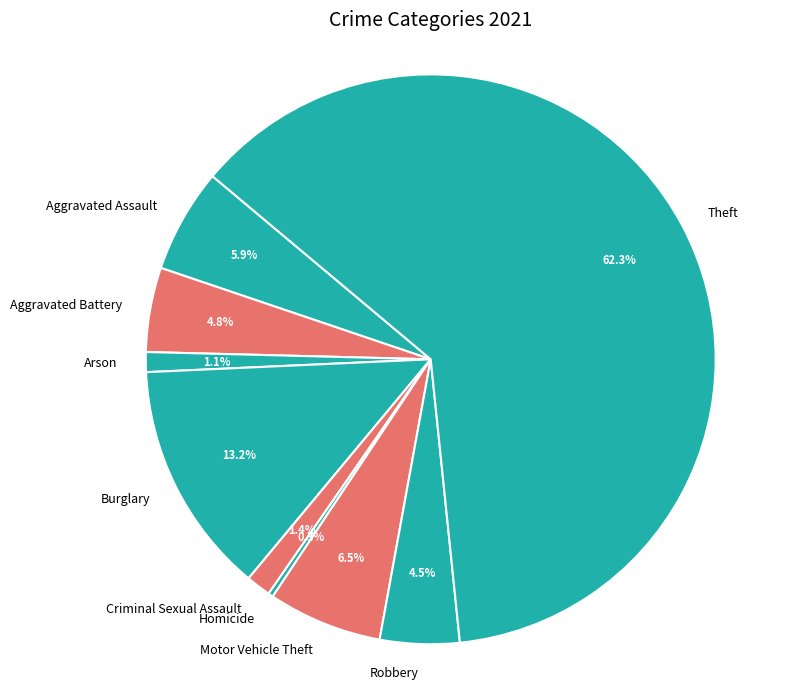

To the nearest percent, what percentage of the pie is Motor Vehicle Theft?

6%